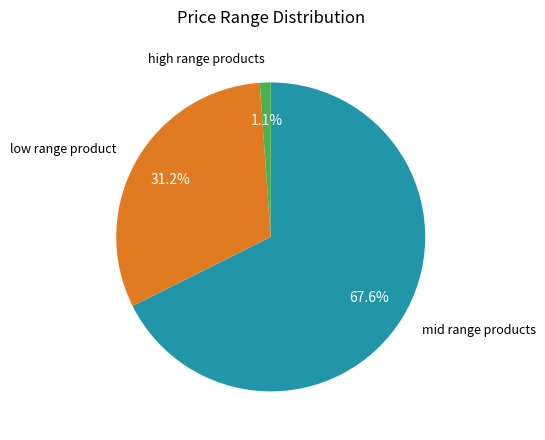

Is there a majority slice in this chart?

Yes